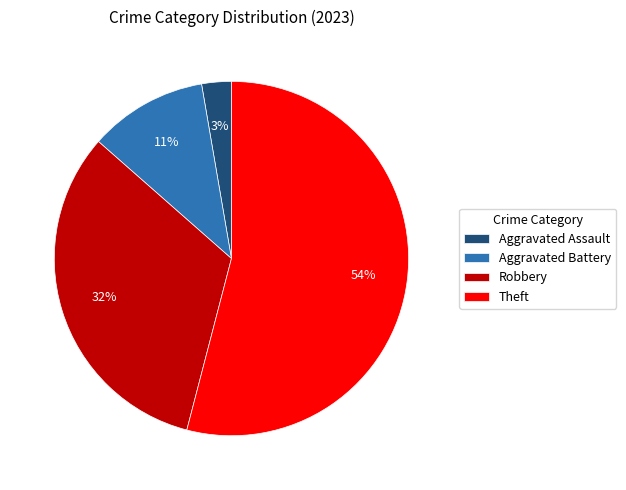

Is the sum of Aggravated Assault and Aggravated Battery greater than half?

No